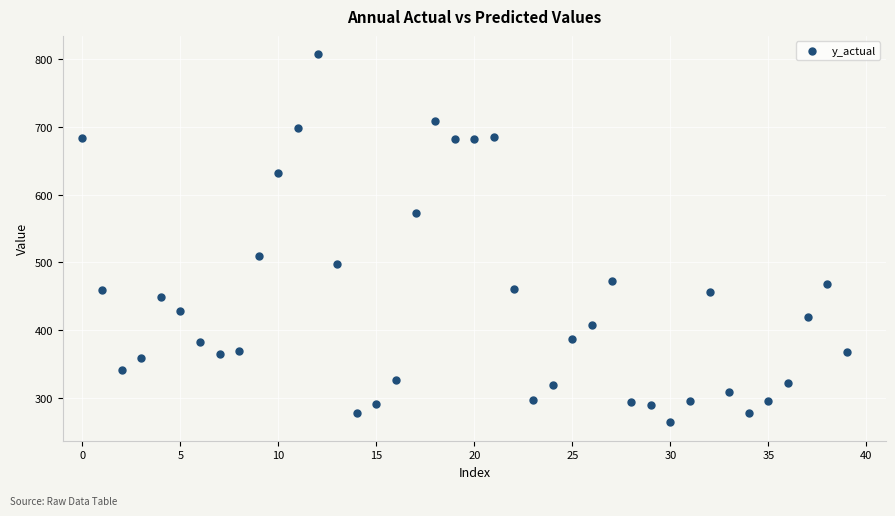

What Y value in the scatter plot is closest to 535?

508.6